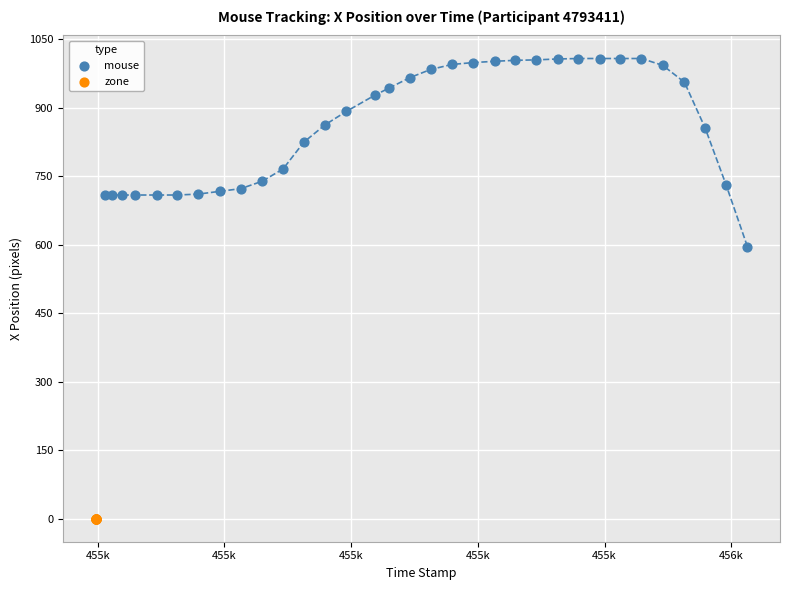

Which series reaches the minimum Y coordinate?

zone